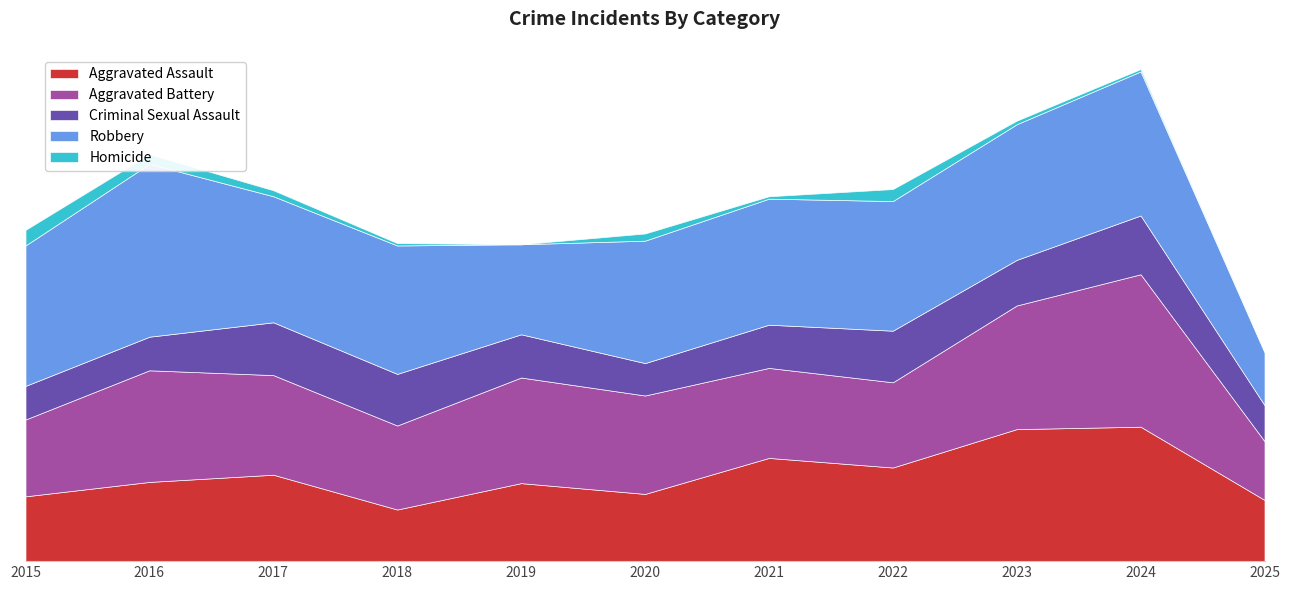

What are all the series names shown in the legend?

Aggravated Assault, Aggravated Battery, Criminal Sexual Assault, Robbery, Homicide